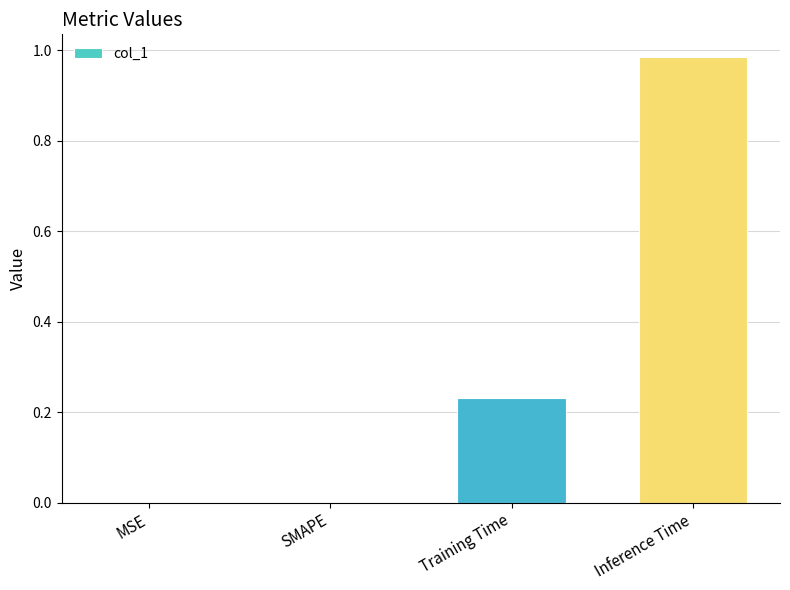

What is the sum of all values?

1.2